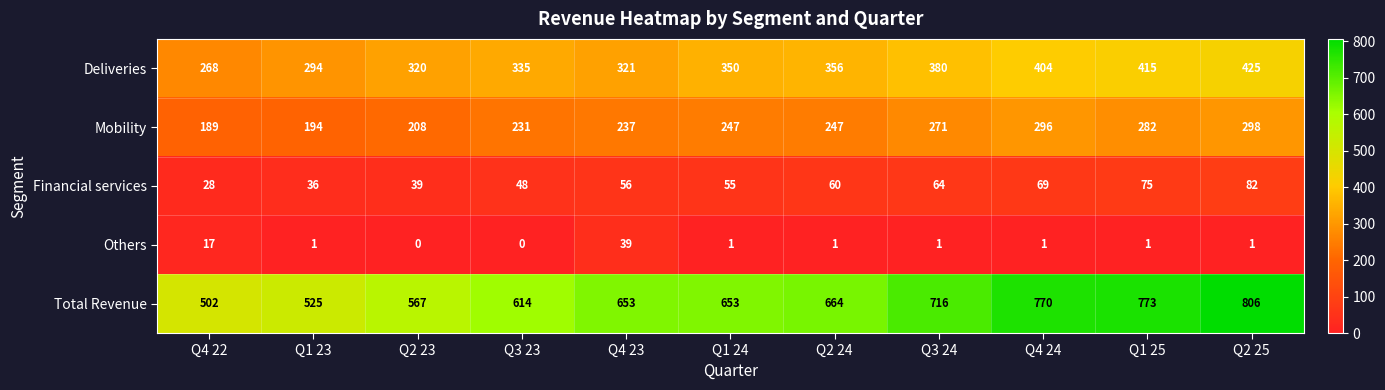

At how many categories does at least one series exceed 63?

11